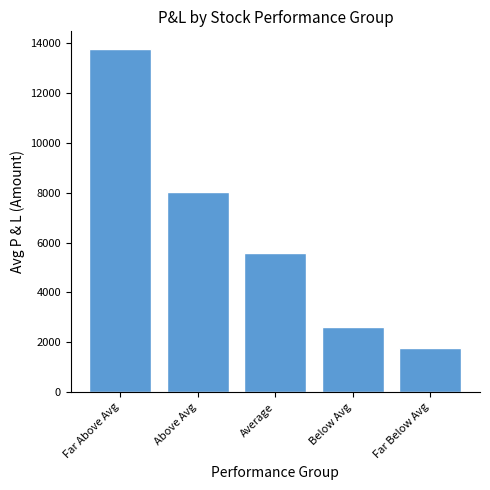

Does the chart contain any negative values?

No